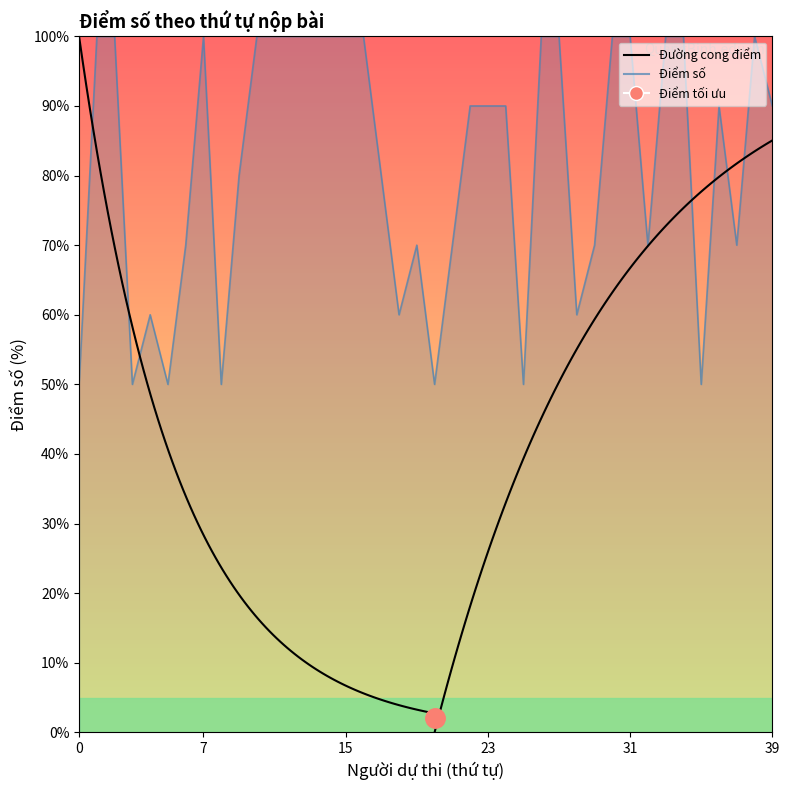

True or false: the data shows 10 at 30.

True